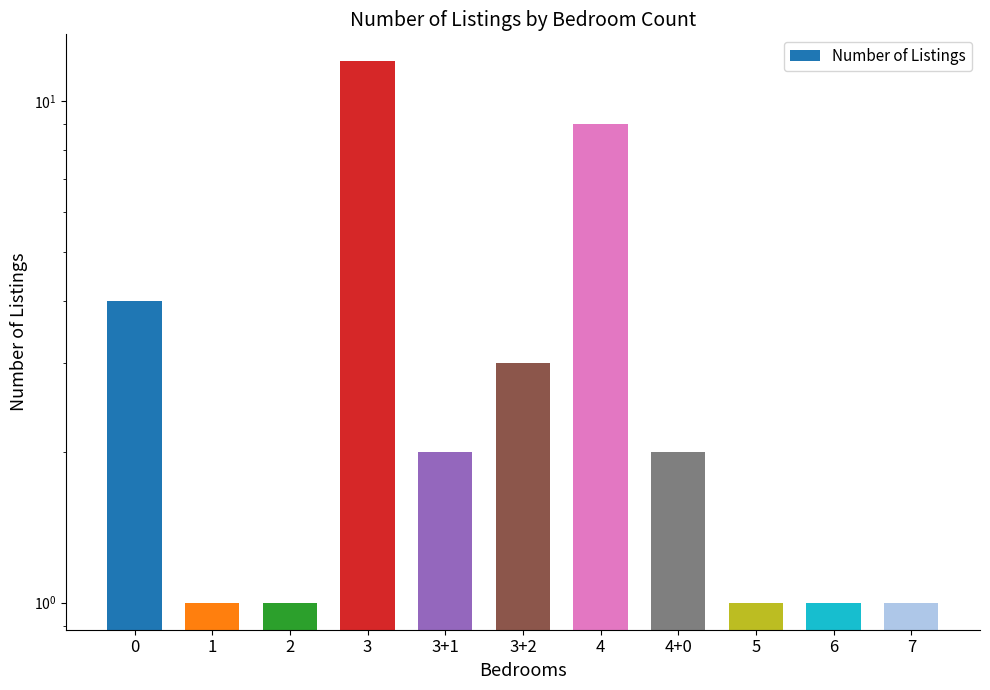

Between 6 and 3+1, which is larger?

3+1